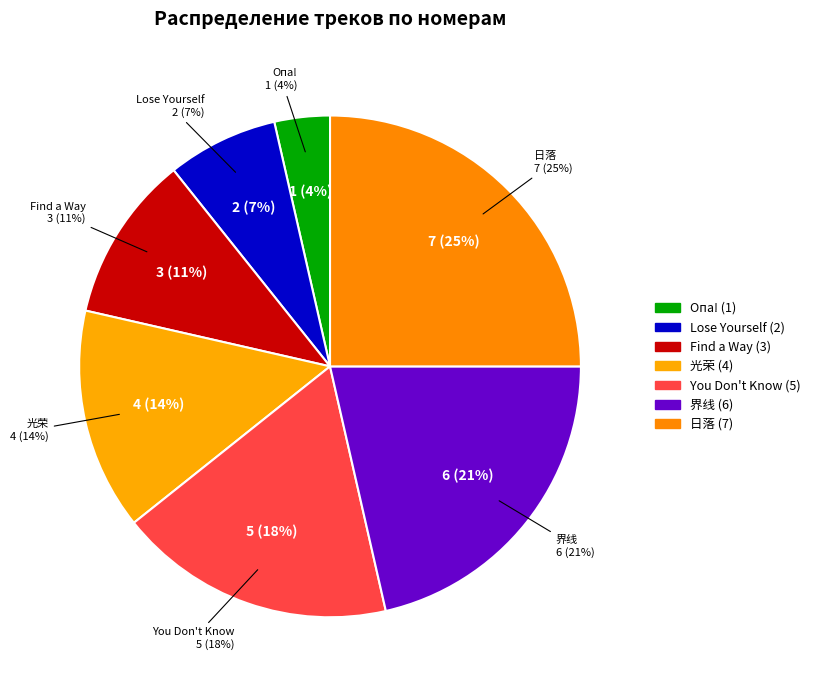

Count the number of slices in the pie.

7